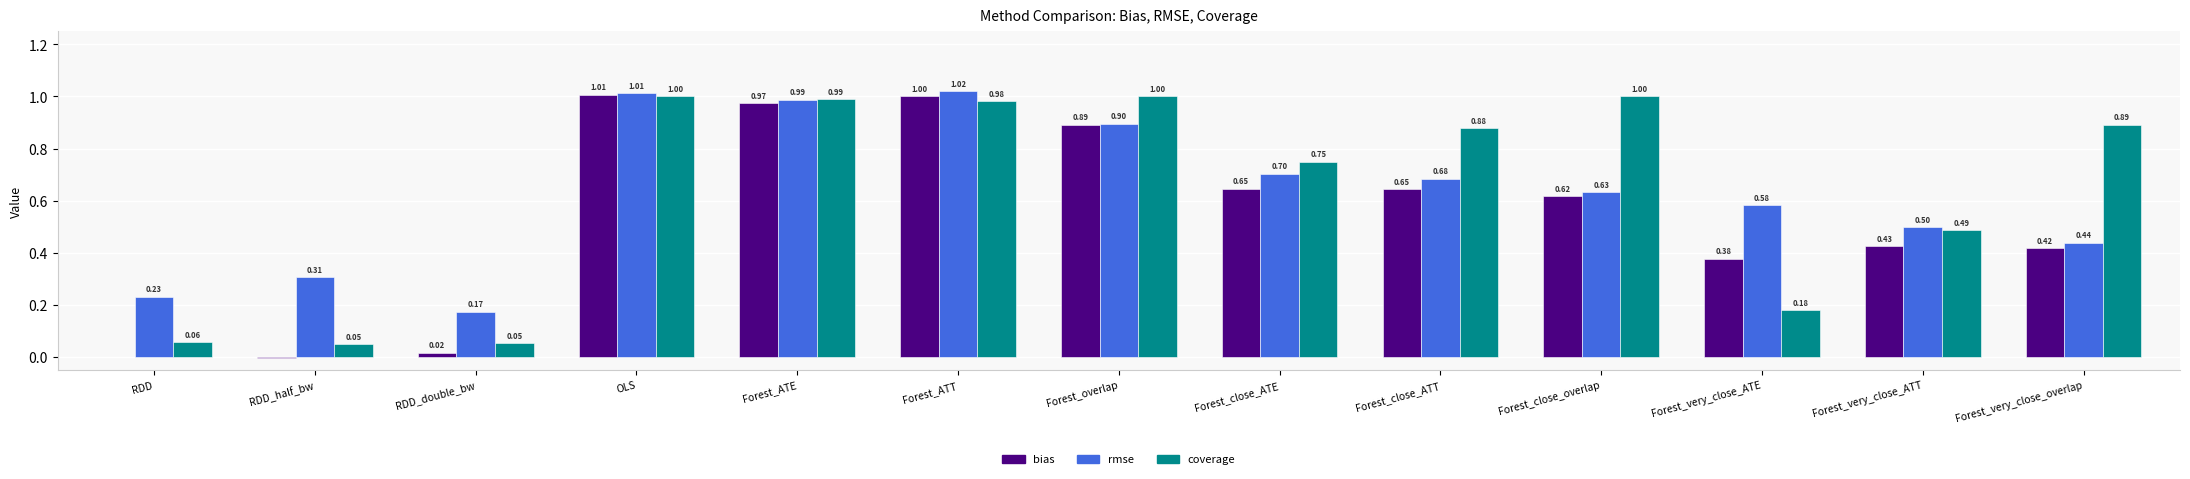

How many data points does each series have?

13